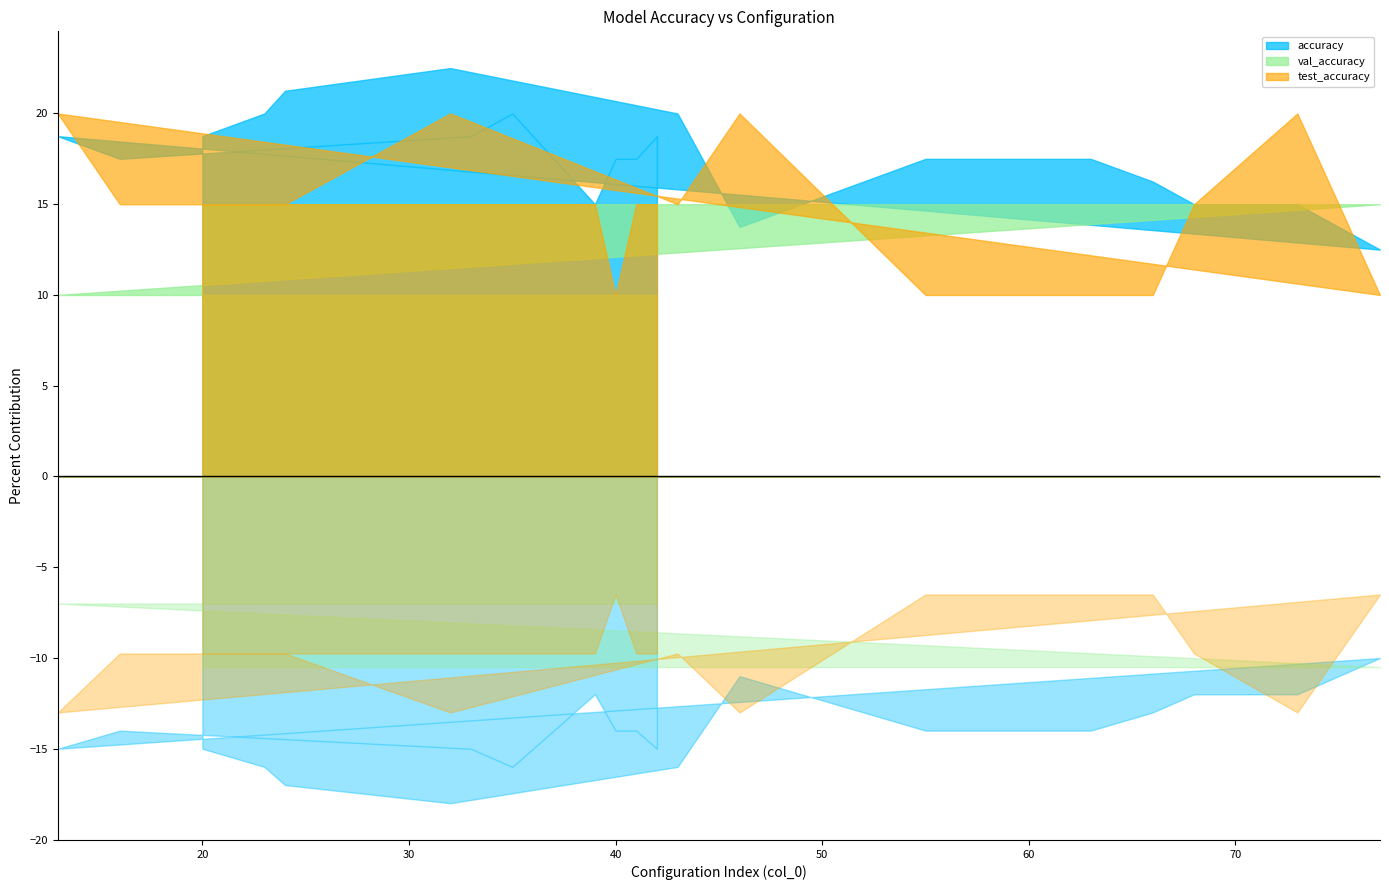

What are all the series names shown in the legend?

accuracy, val_accuracy, test_accuracy